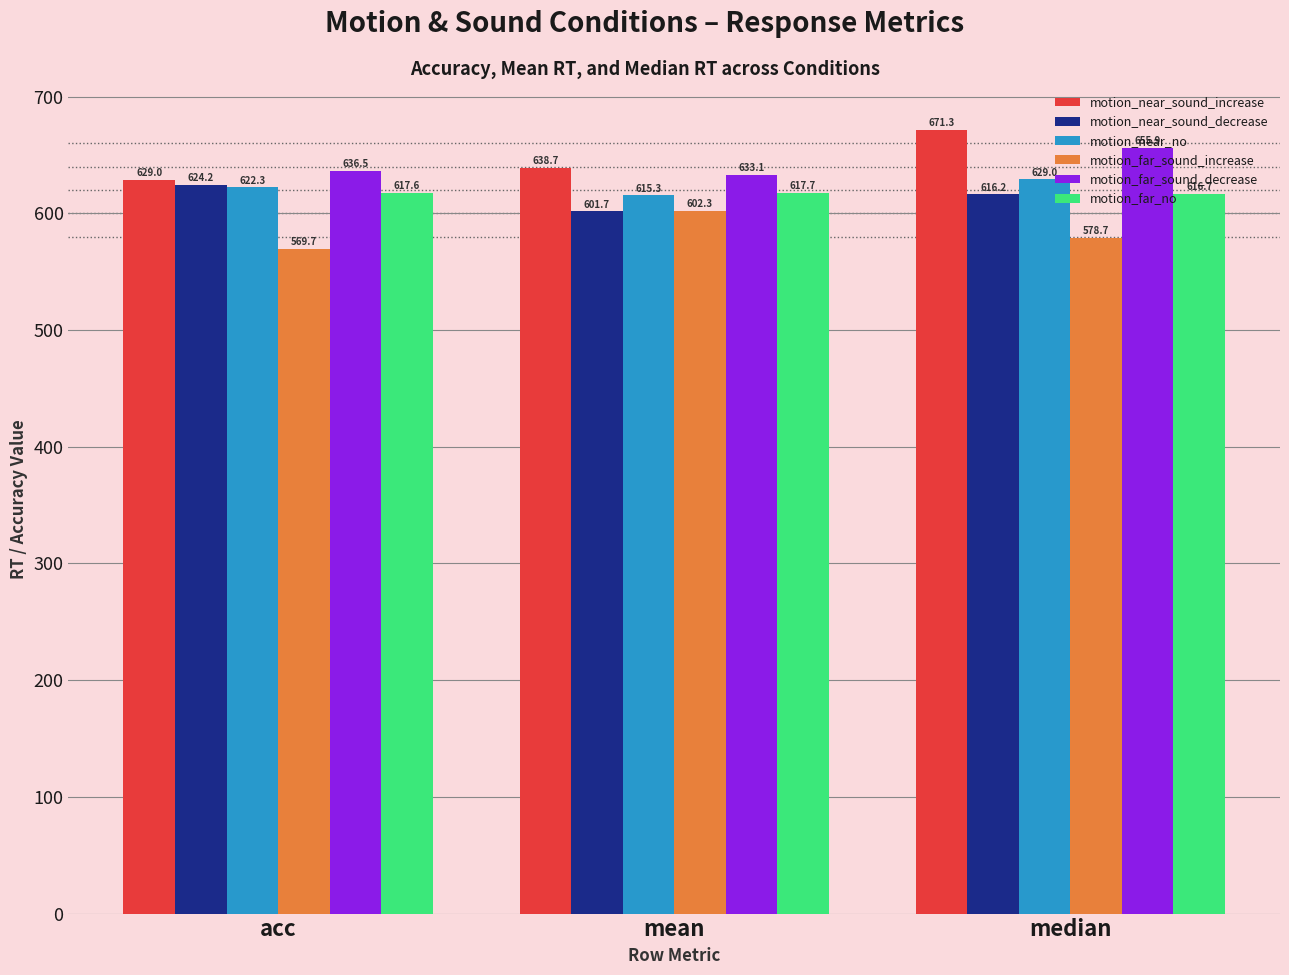

How many bars are there in each group?

6